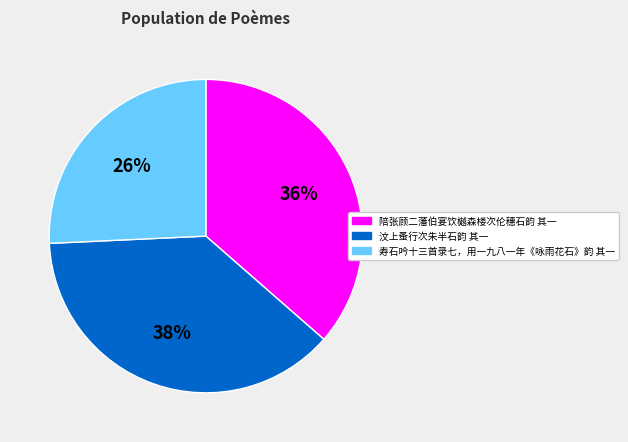

What percentage is the 汶上蚤行次朱半石韵 其一 slice, to the nearest percent?

38%